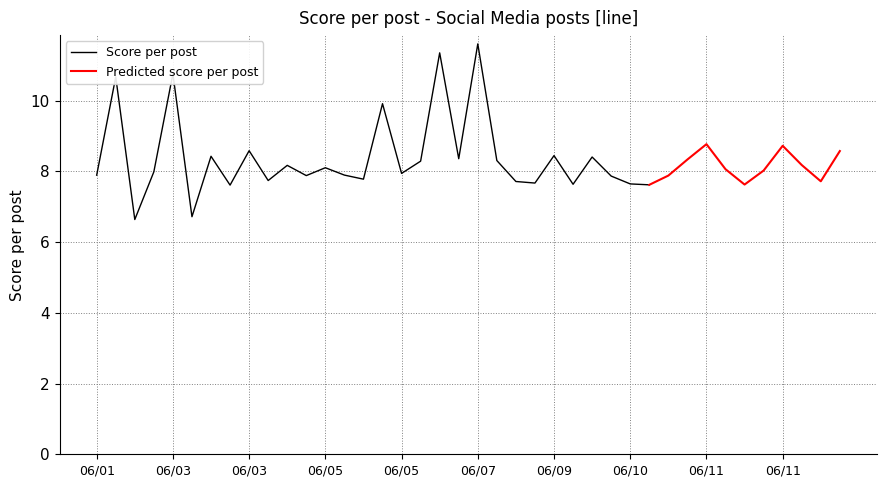

How many data points does each series have?

40